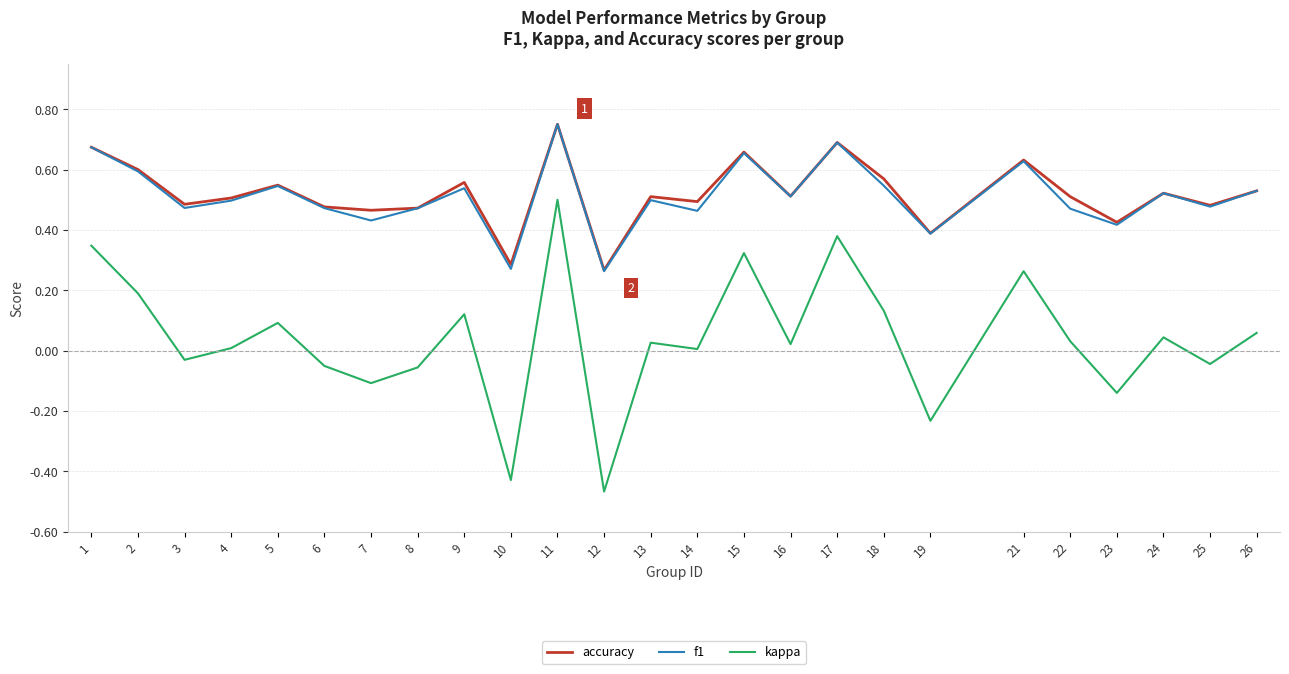

Is it true that accuracy equals 0.7 at 25?

False